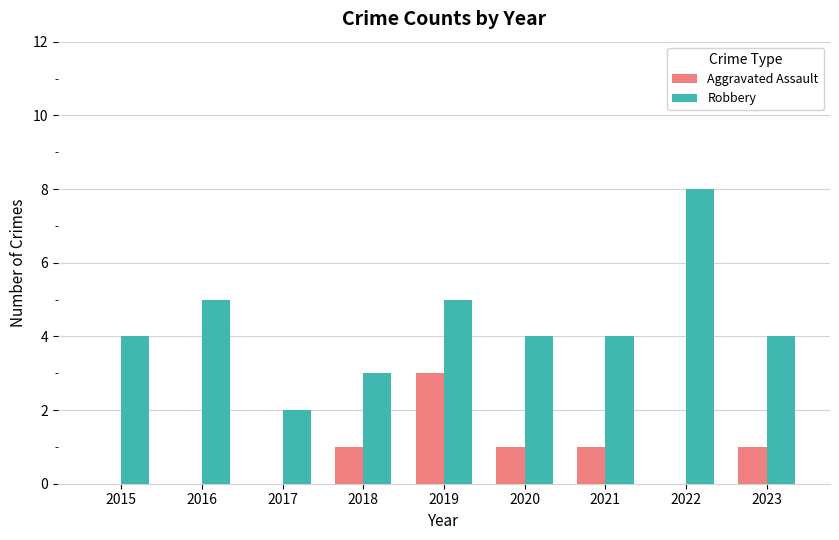

What is the highest value of the Aggravated Assault series?

3